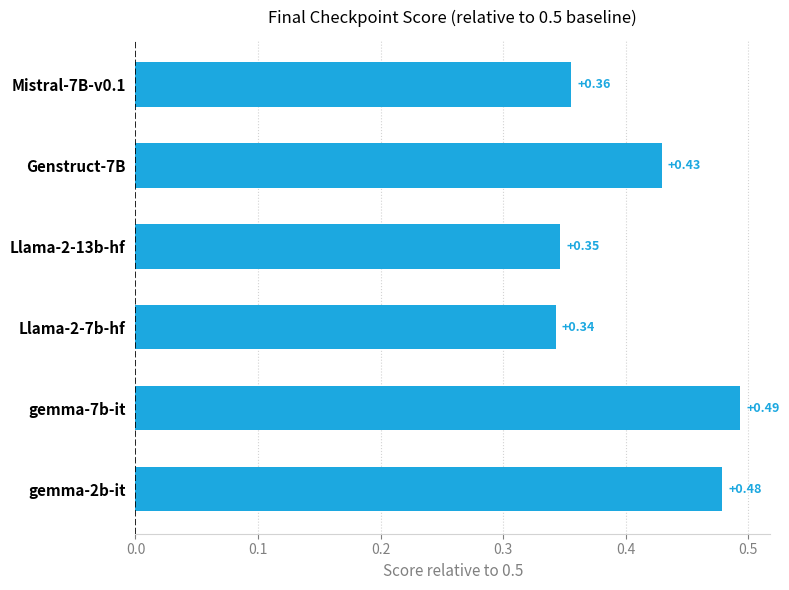

What is the difference between the maximum and minimum values?

0.2